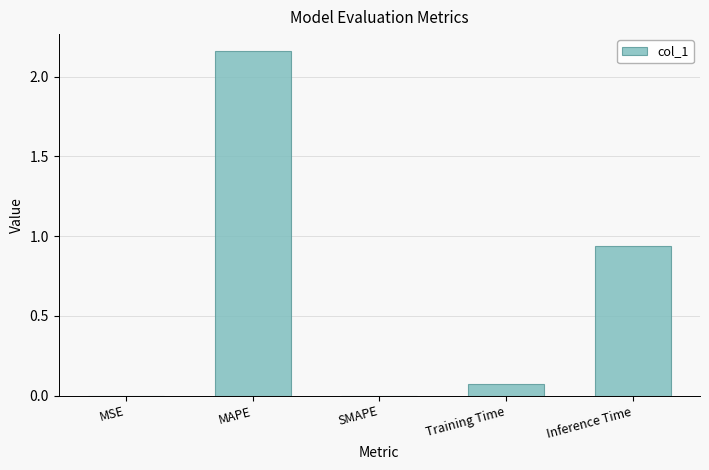

What is the sum of all values?

3.2